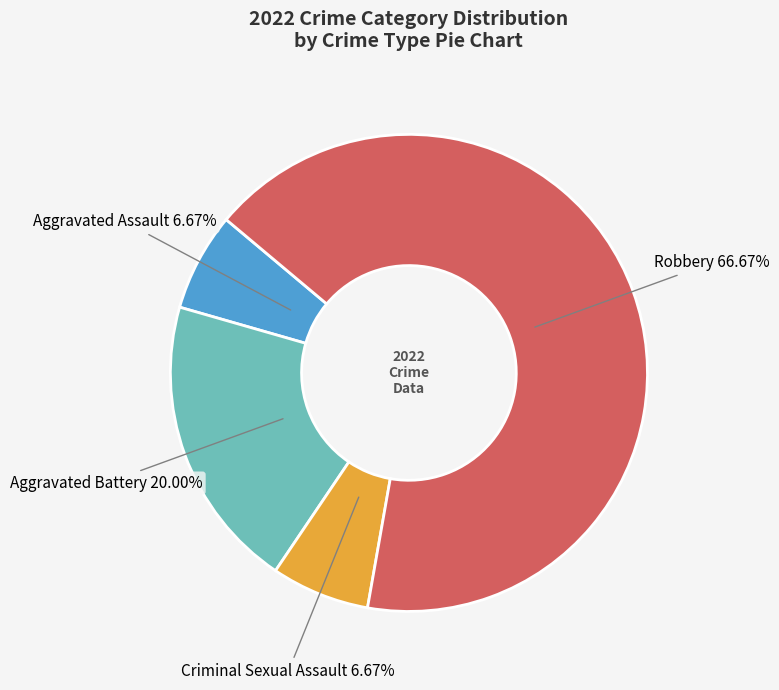

What is the largest slice in the pie chart?

Robbery